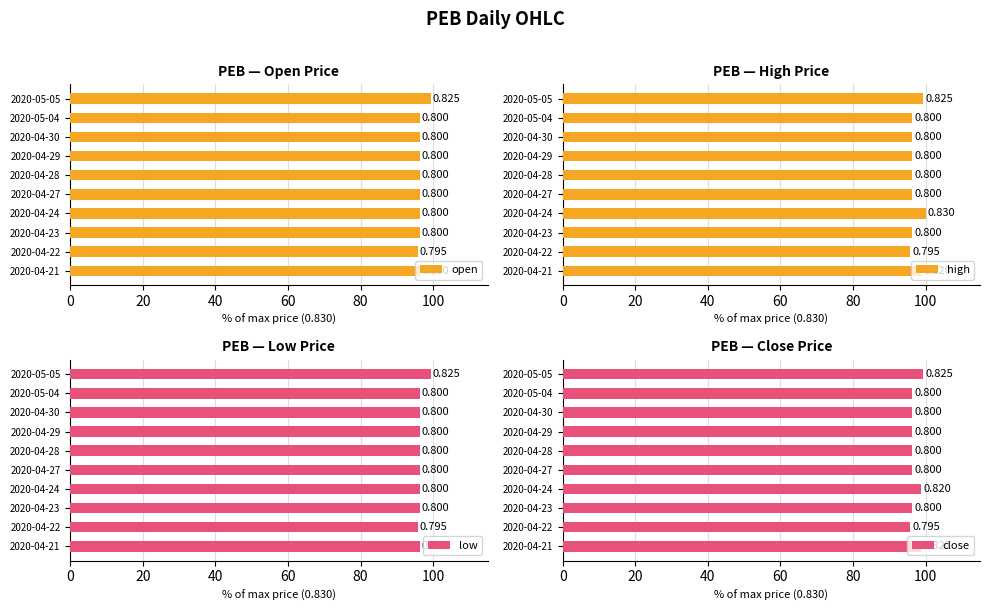

Which series has the largest total across all categories?

high